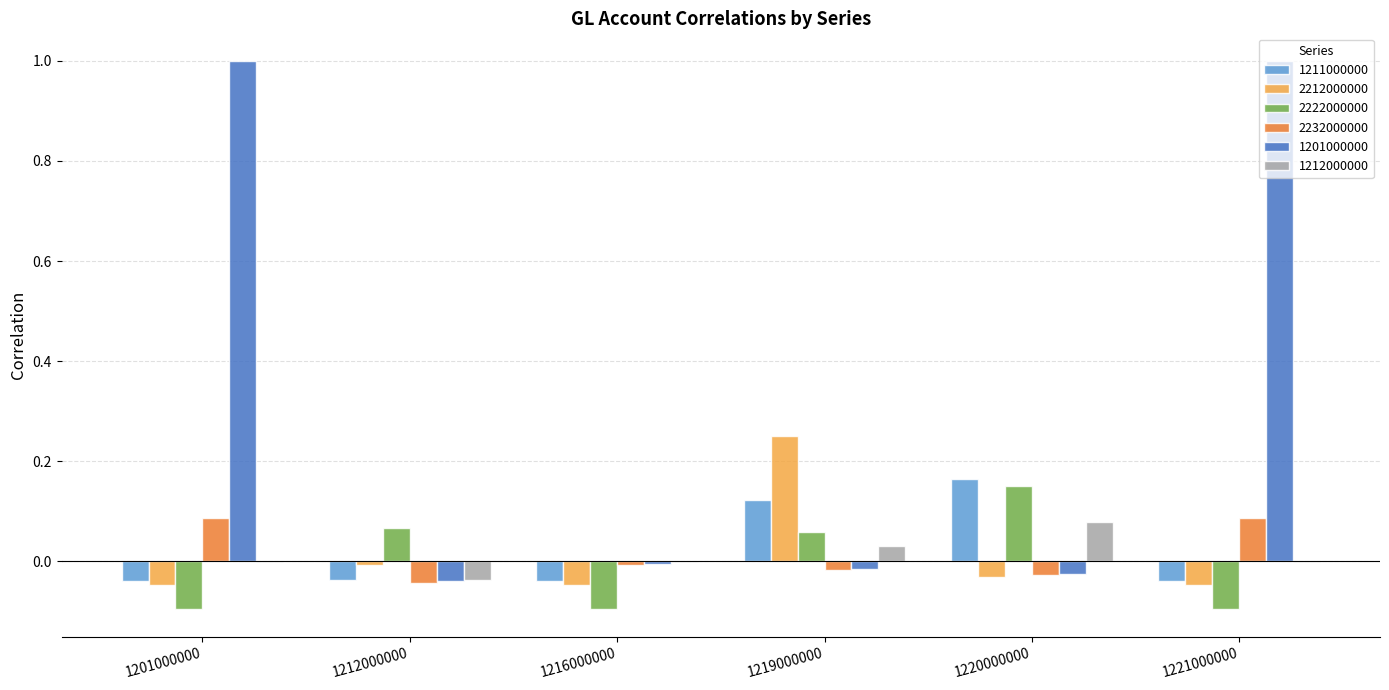

What is the greatest value displayed?

1.0